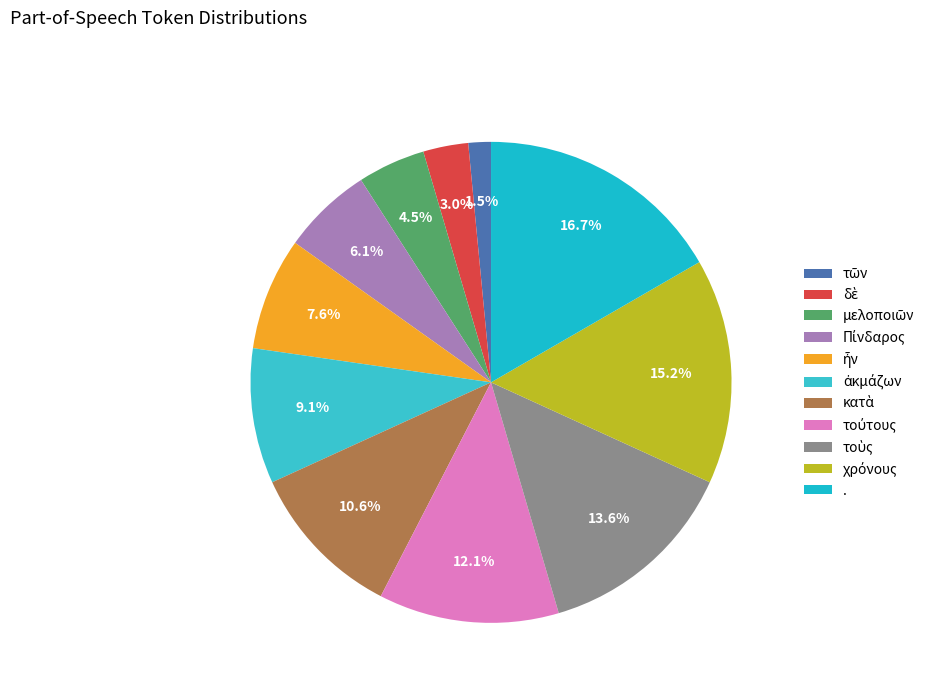

Count the number of slices in the pie.

11